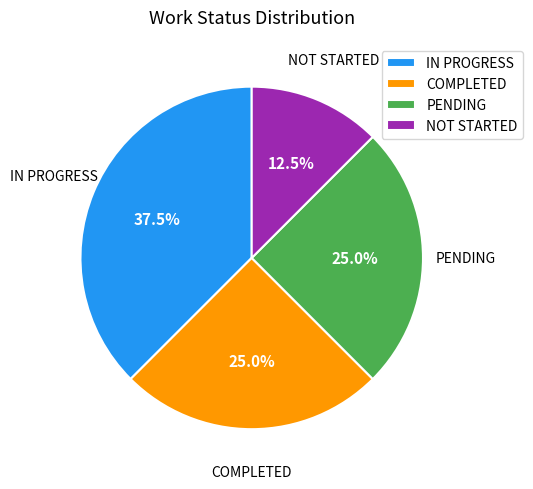

Approximately how many times larger is the value at COMPLETED compared to PENDING?

1.0